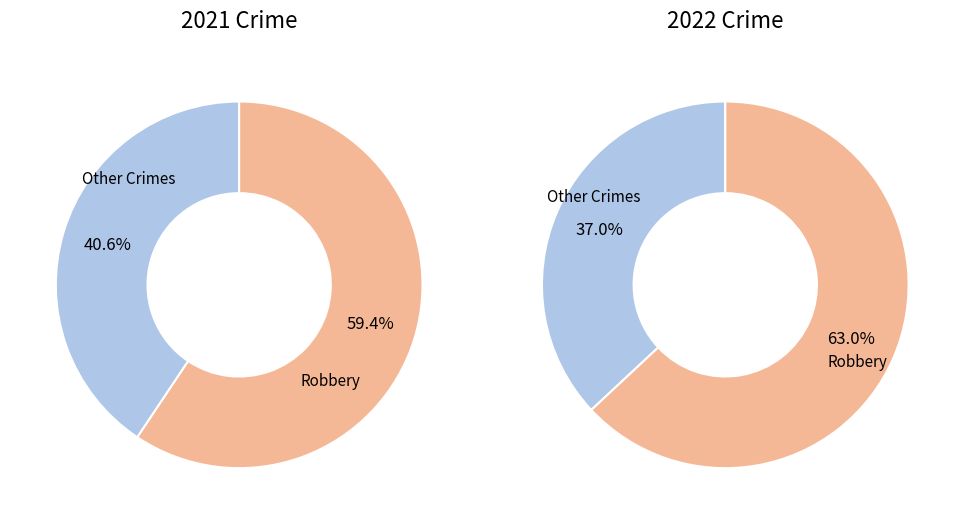

The 3 slice represents 53% of the pie. True or false?

False